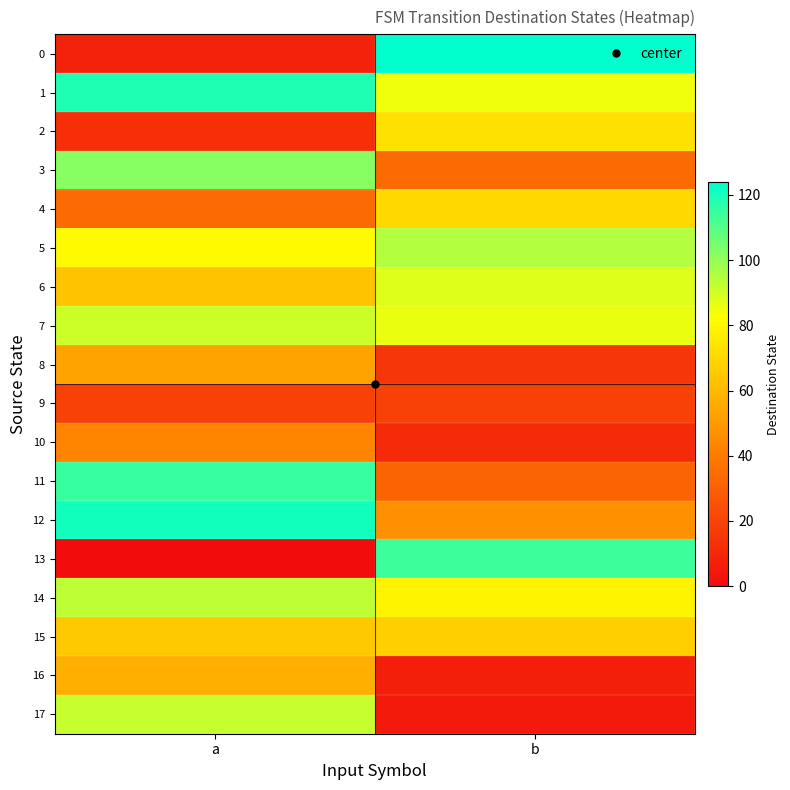

At which category is the sum across all series the highest?

a